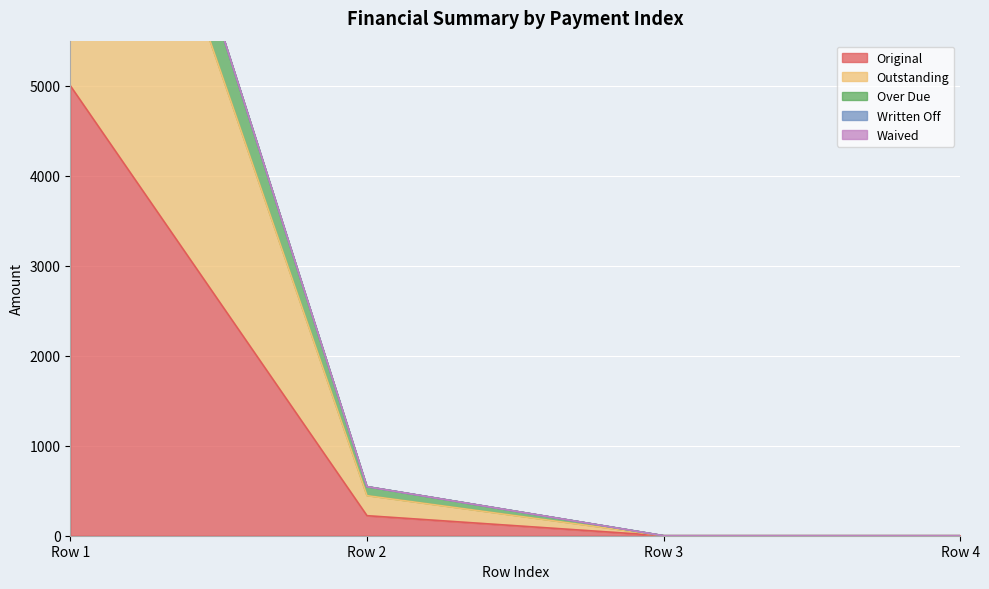

What is the spread (max minus min) of values at 0?

5864.5